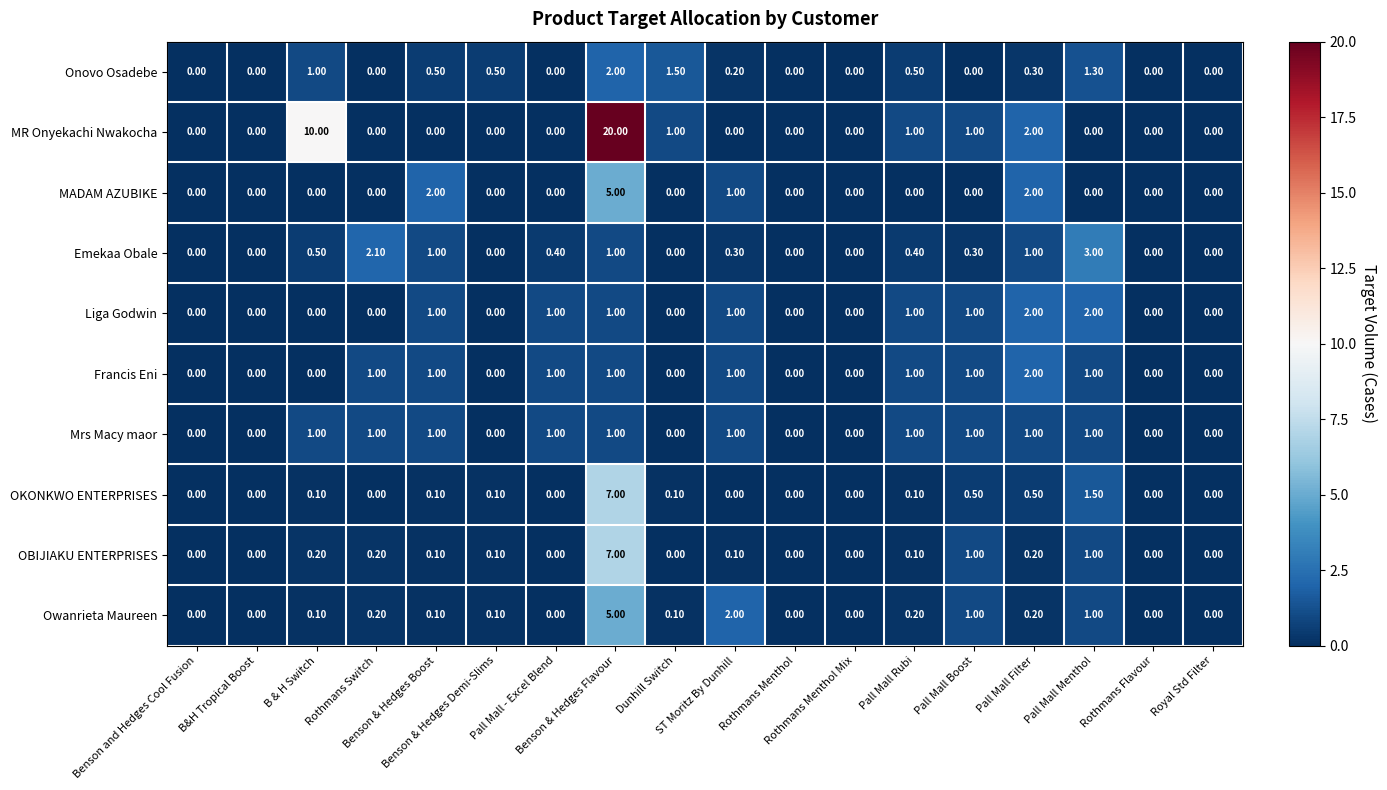

What is the difference between the maximum and minimum values in the MR Onyekachi Nwakocha series?

20.0